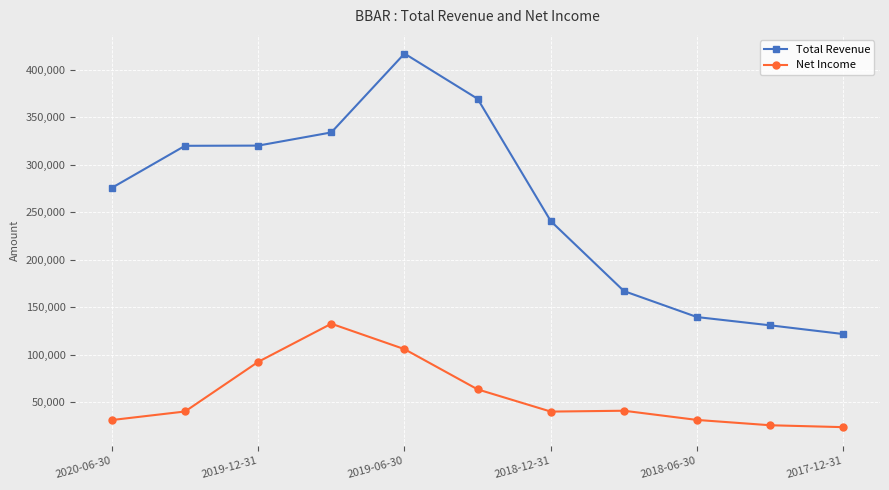

Count the number of data series in this chart.

2